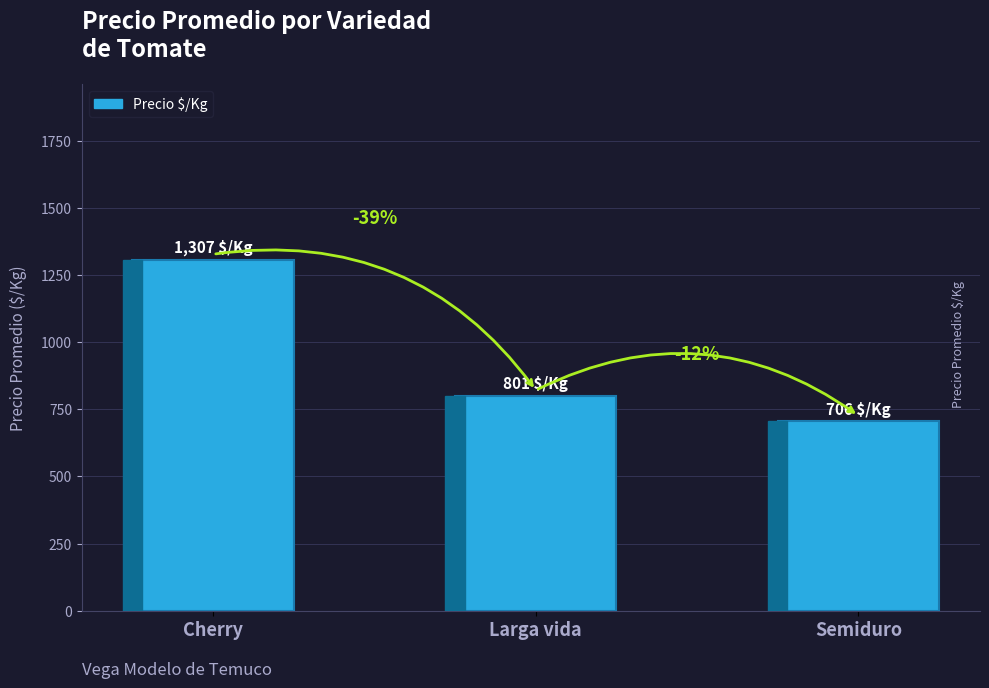

What is the difference between the values at Cherry and Semiduro?

601